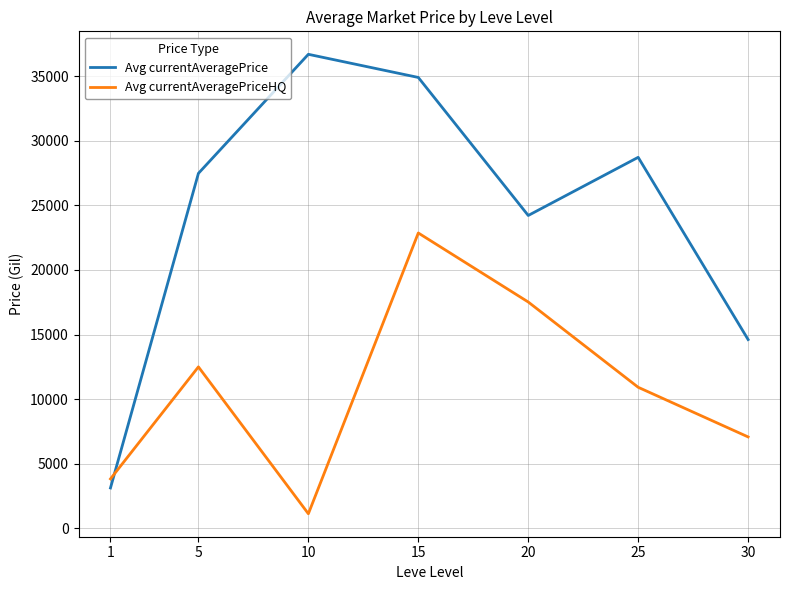

Count the number of data series in this chart.

2